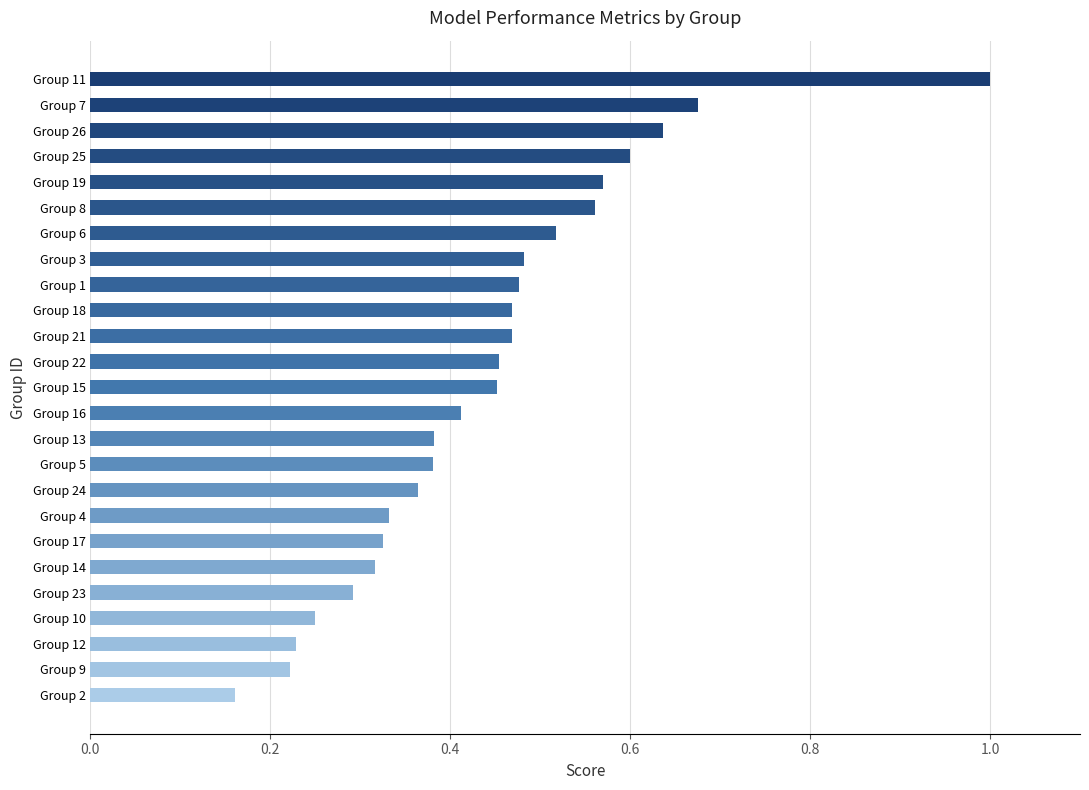

True or false: the data shows 0.2 at Group 4.

False